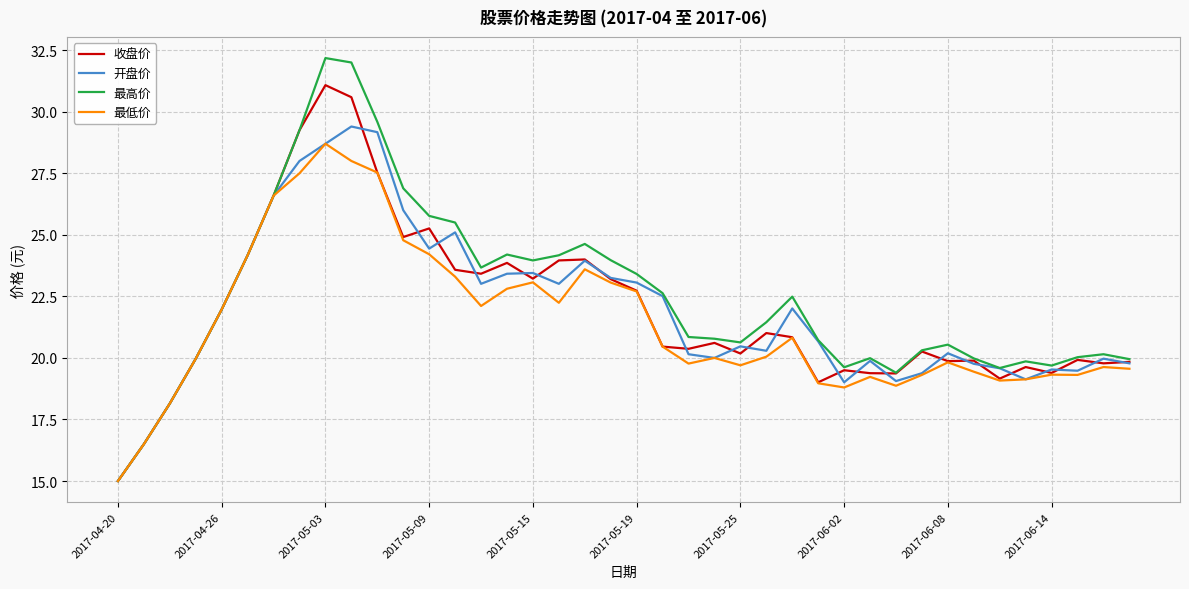

Which series has the largest range (max minus min)?

最高价